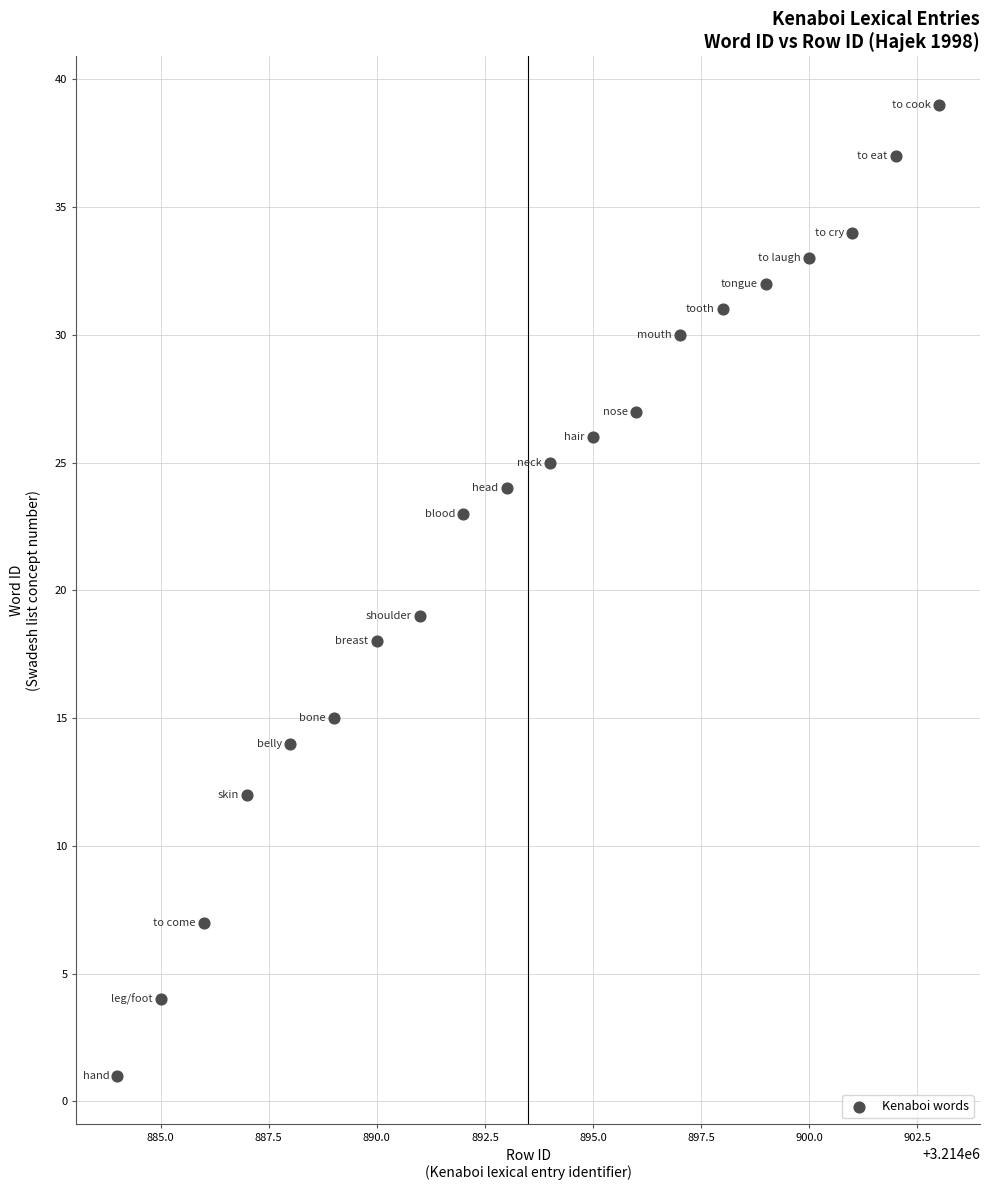

What Y value in the scatter plot is closest to 20?

19